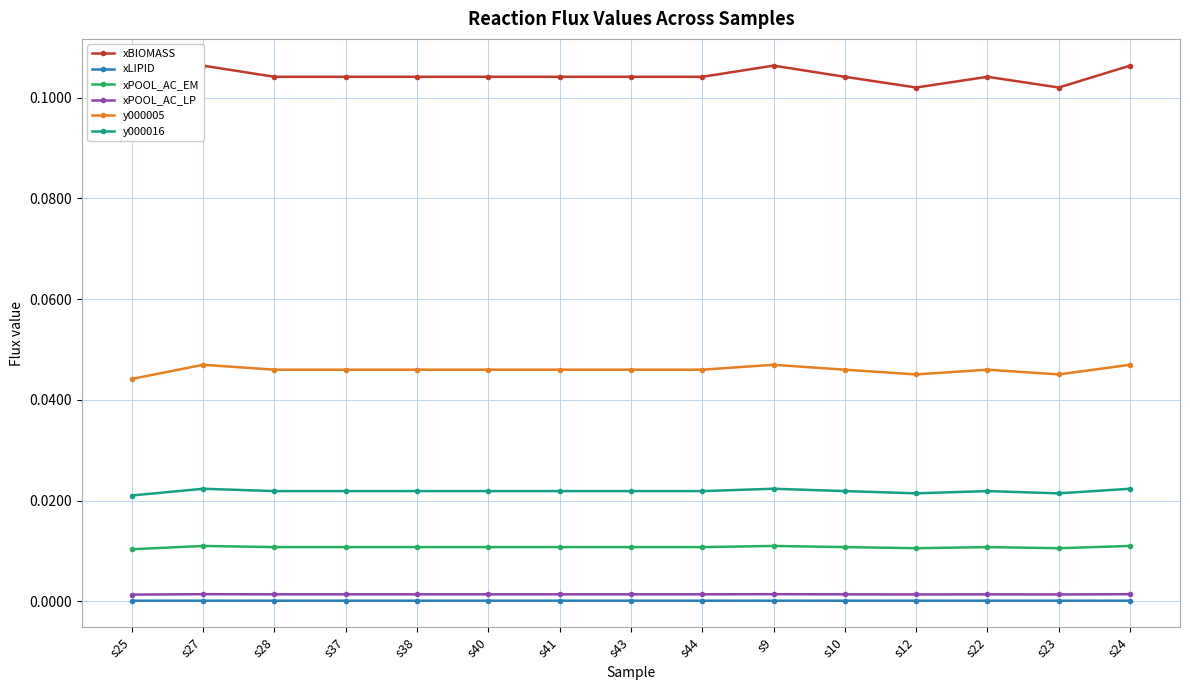

True or false: xPOOL_AC_LP and xPOOL_AC_EM intersect in this chart.

False